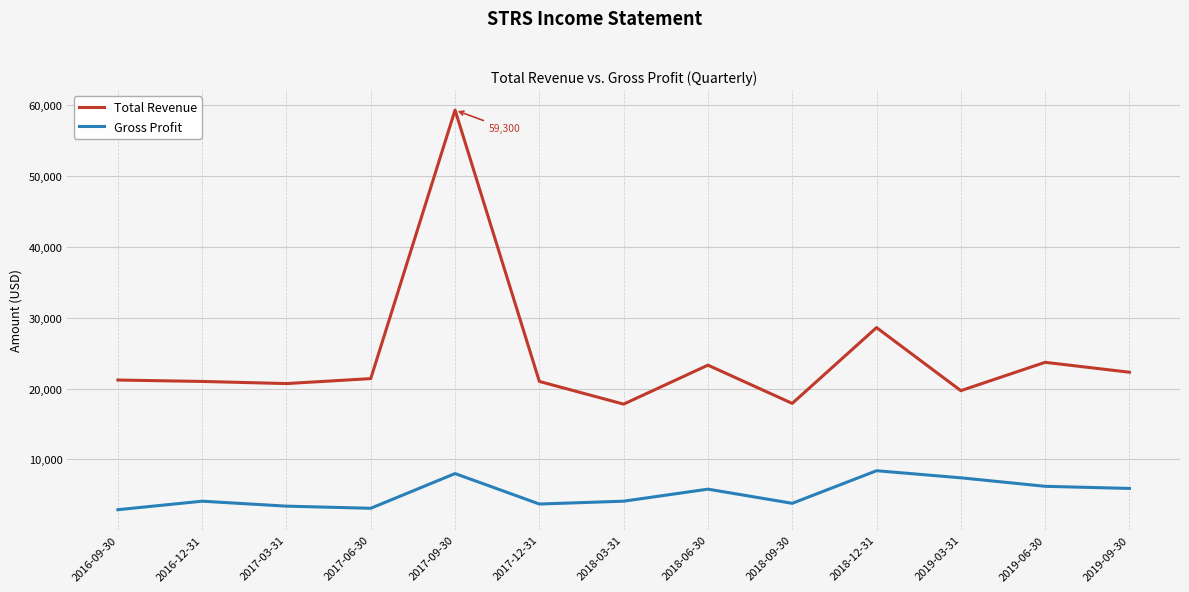

What is the difference between the maximum and minimum values in the Gross Profit series?

5500